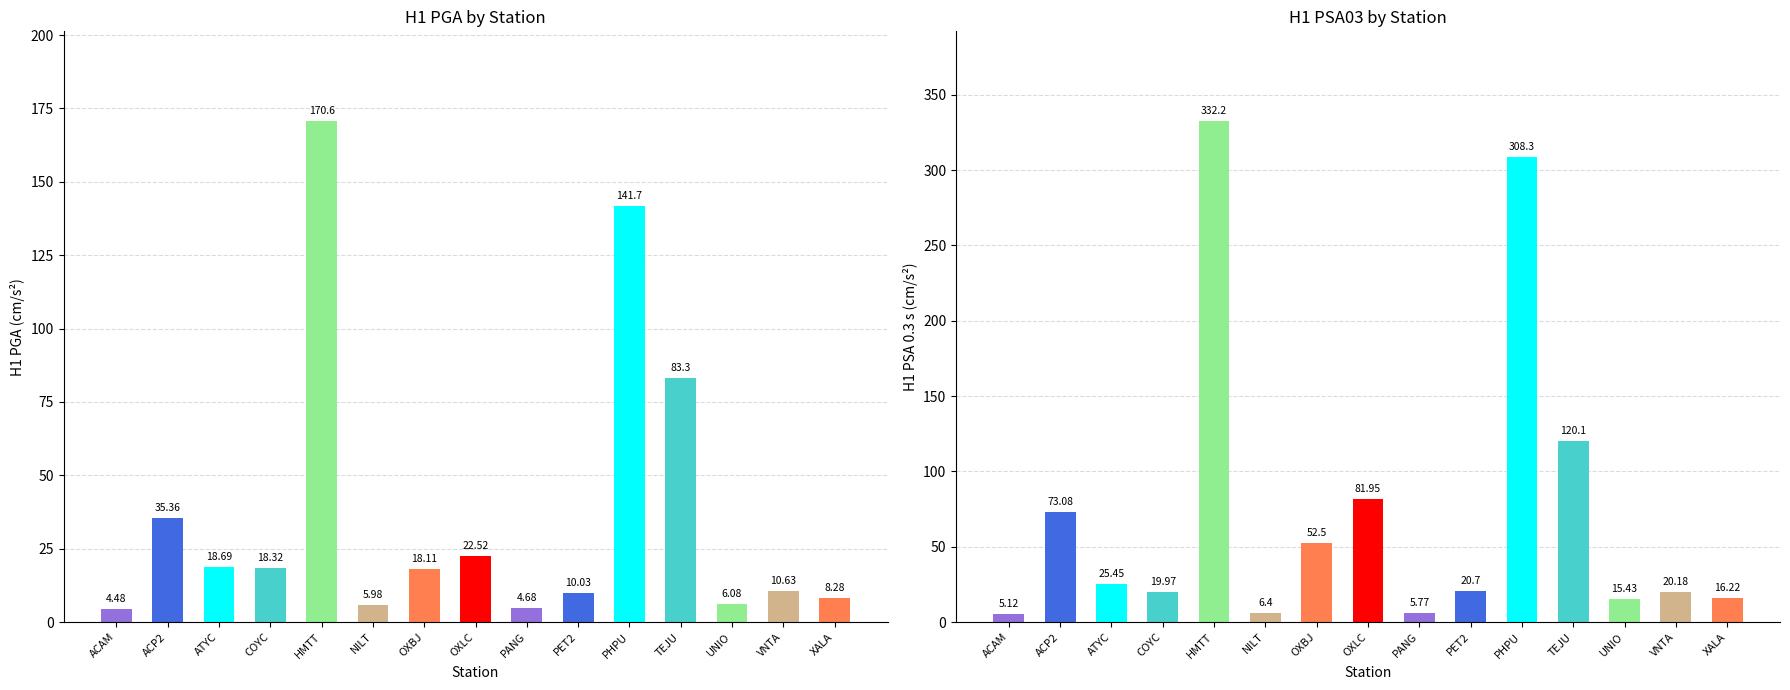

Reading left to right, list all the values displayed in this chart.

H1 pga: 4.5	35.4	18.7	18.3	170.6	6.0	18.1	22.5	4.7	10.0	141.7	83.3	6.1	10.6	8.3
H1 psa03: 5.1	73.1	25.4	20.0	332.2	6.4	52.5	82.0	5.8	20.7	308.3	120.1	15.4	20.2	16.2